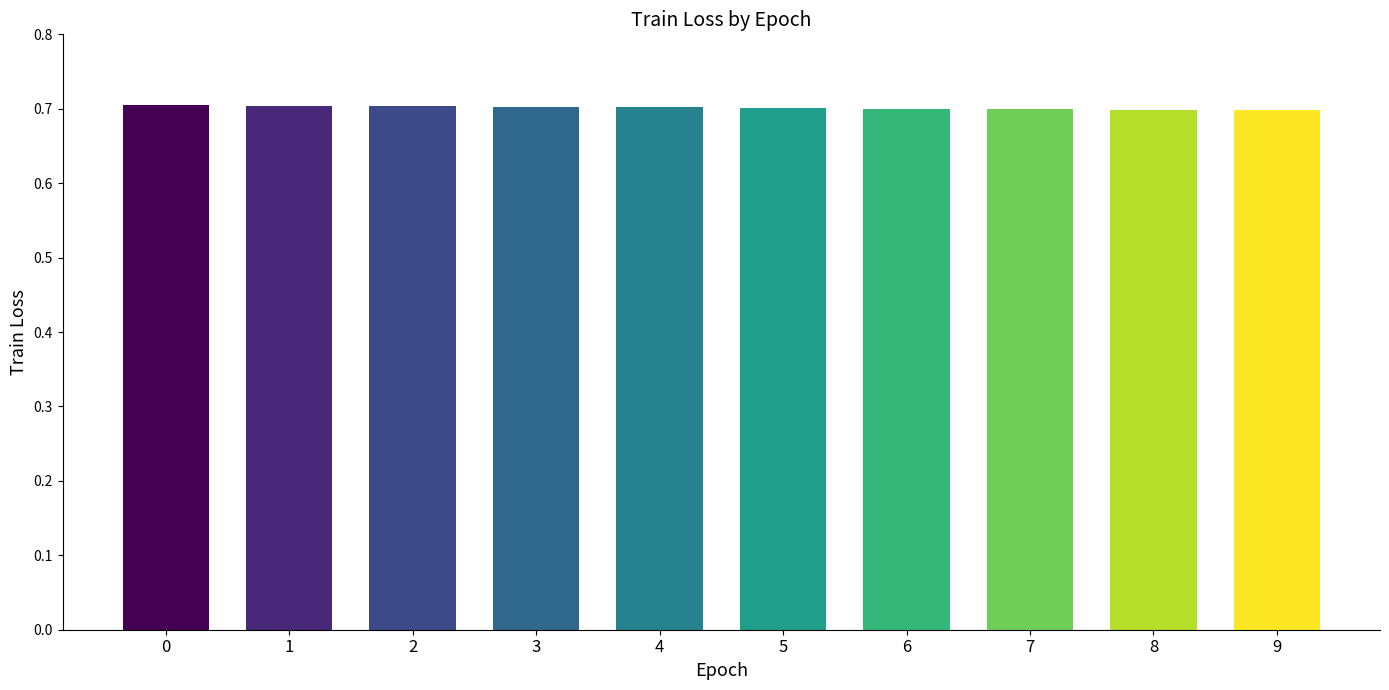

Is it true that the value at 4 is 0.4?

False